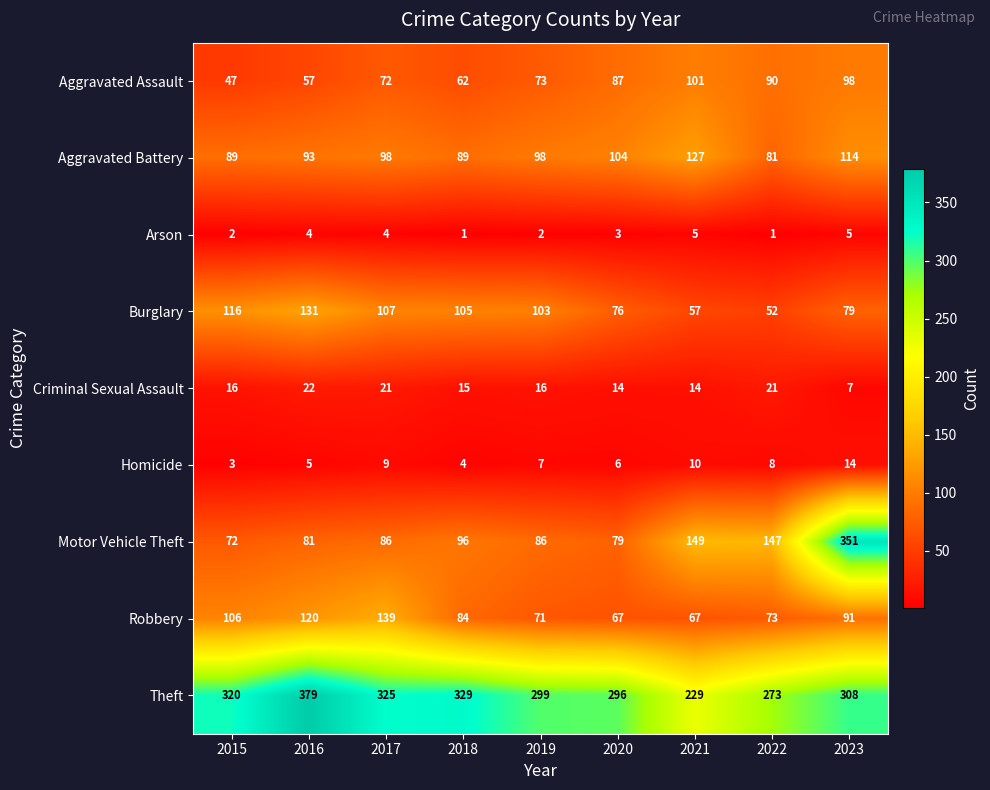

At 2019, list the series in order from smallest to largest.

Arson, Homicide, Criminal Sexual Assault, Robbery, Aggravated Assault, Motor Vehicle Theft, Aggravated Battery, Burglary, Theft